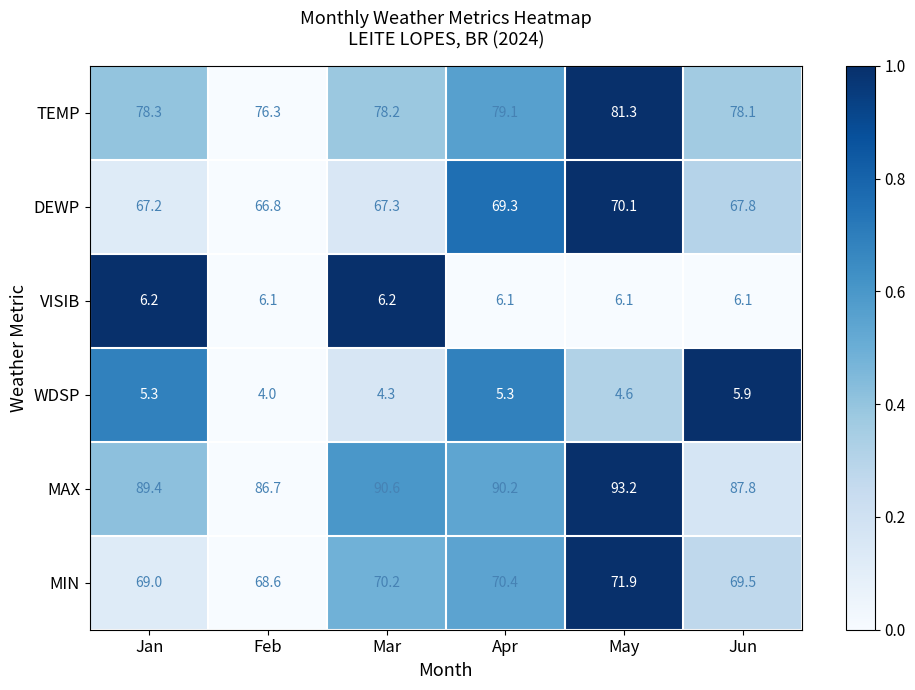

Count the number of categories in the chart.

6